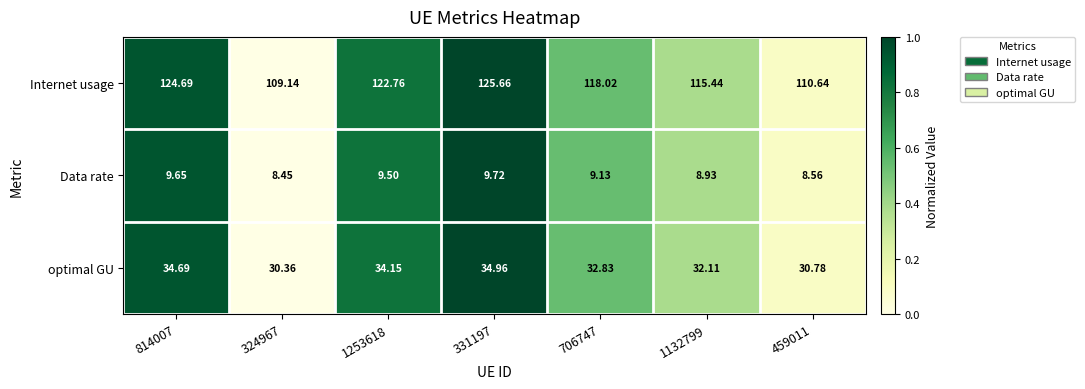

List the series in order of their peak value, highest first.

Internet usage, optimal GU, Data rate